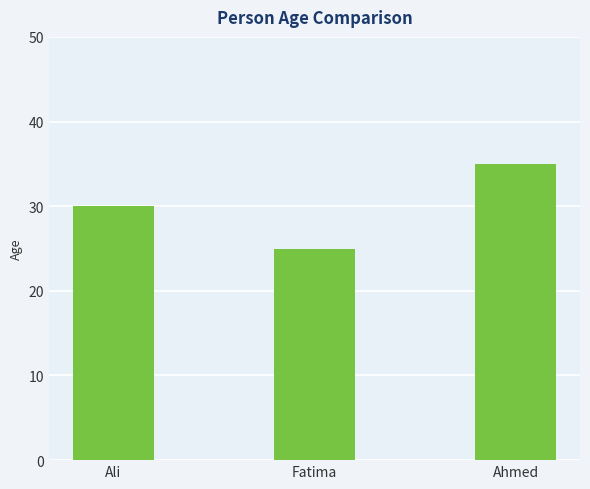

What is the value of the 1st bar from the left?

30